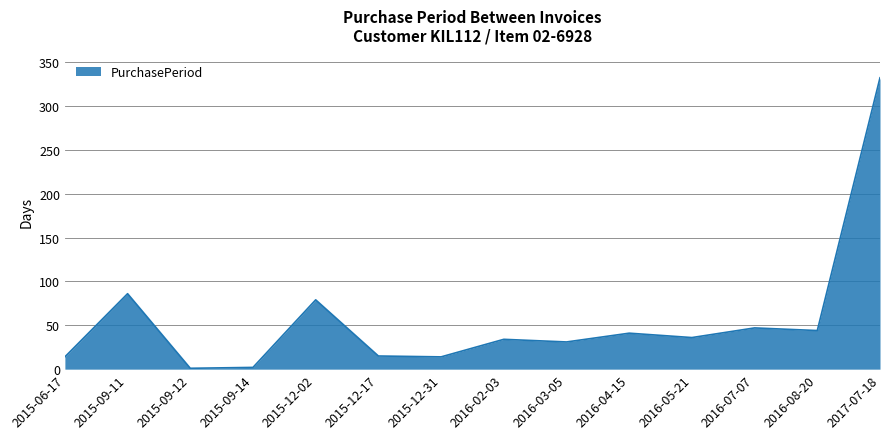

What position from the left is 2016-03-05?

9